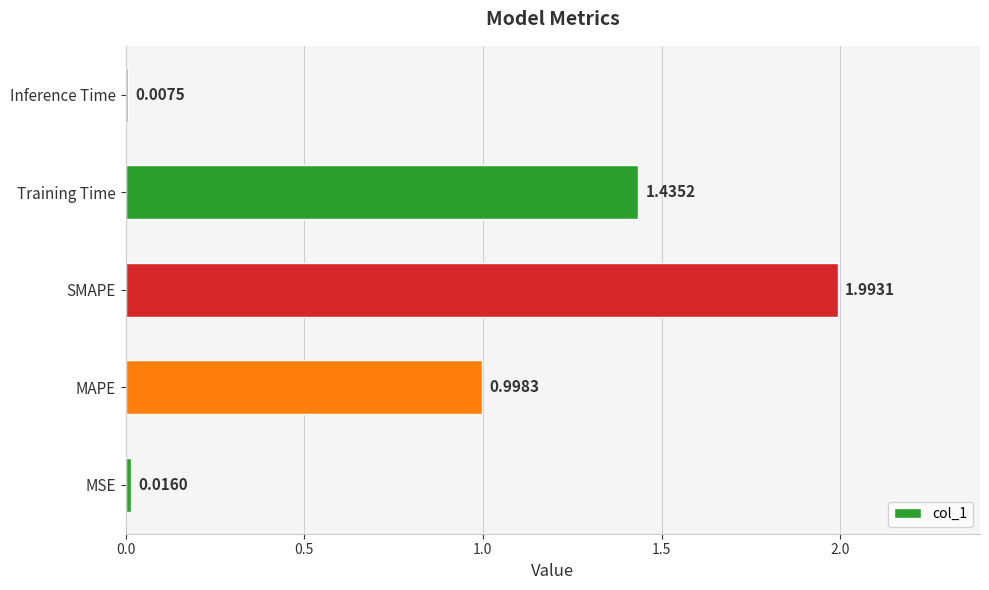

At which label is the value closest to 1?

MAPE